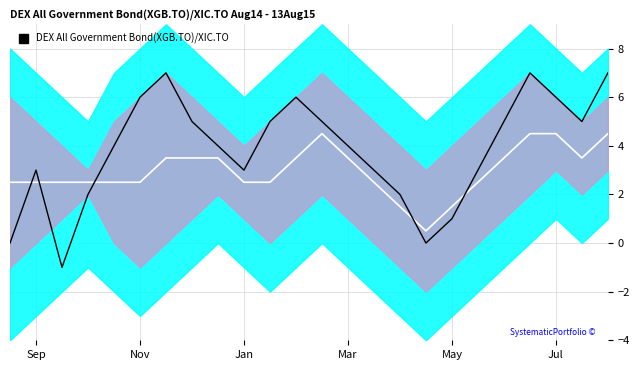

Which series has the widest spread of values?

price_line